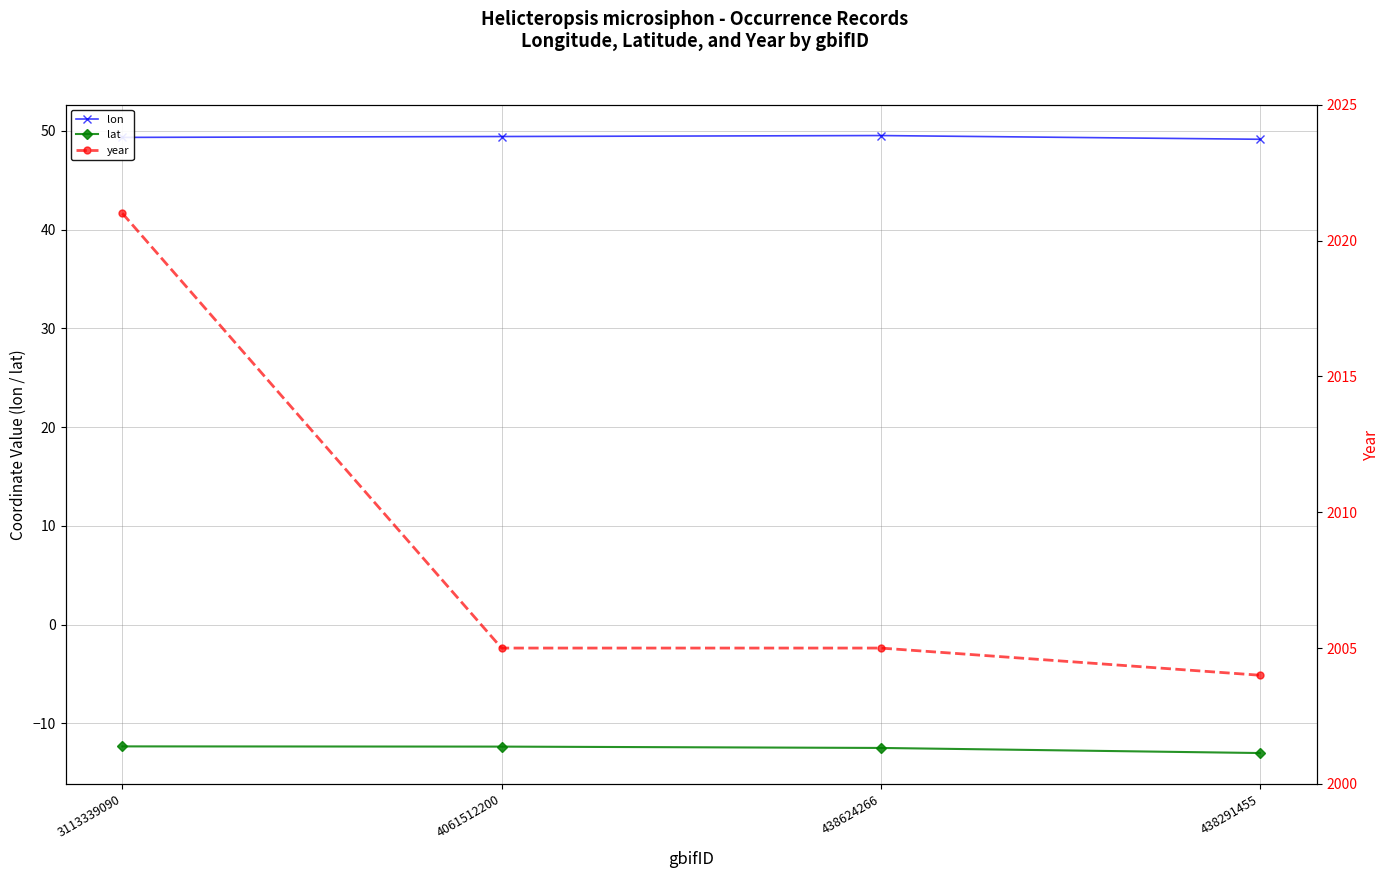

The value of lon at 3113339090 is 71.6. True or false?

False